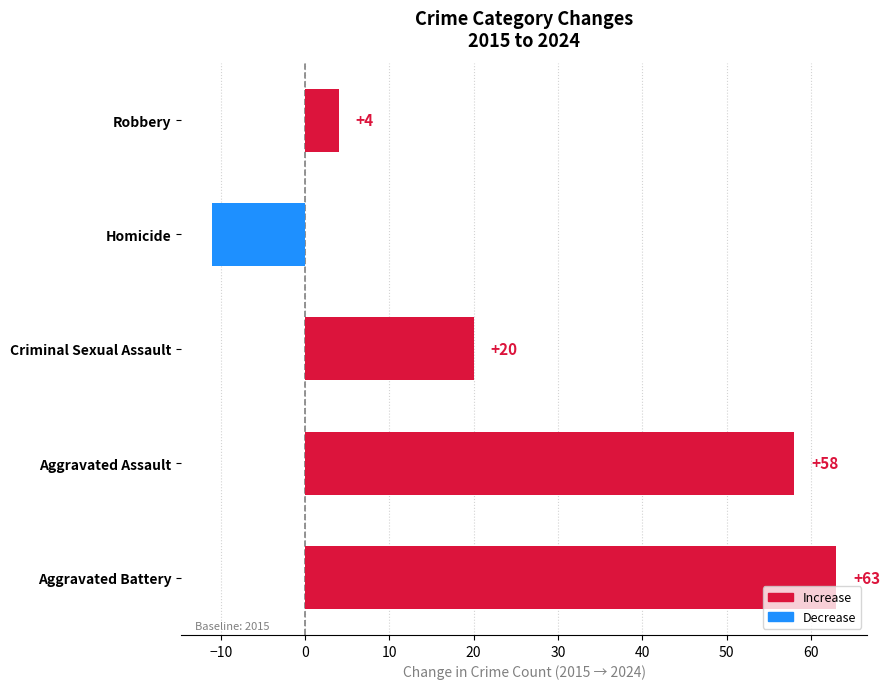

How many values are below 20?

2